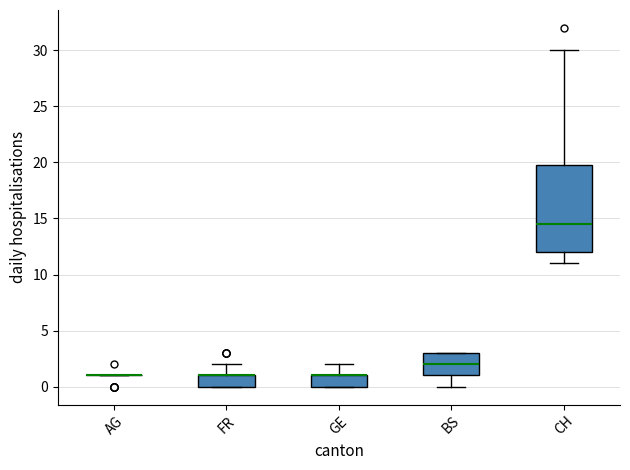

Reading left to right, transcribe this box plot: for each box, give where its median line is, the range the box spans, and where its two whiskers end, as read against the y-axis. The values are not printed on the chart, so give them approximately, as read against the axis.

AG: box collapsed to a line at 1.0, whiskers 1.0 to 1.0
FR: median 1.0 (drawn on the box's upper edge), box 0.0 to 1.0, whiskers 0.0 to 2.0
GE: median 1.0 (drawn on the box's upper edge), box 0.0 to 1.0, whiskers 0.0 to 2.0
BS: median 2.0, box 1.0 to 3.0, whiskers 0.0 to 3.0
CH: median 14.5, box 12.0 to 20.0, whiskers 11.0 to 30.0